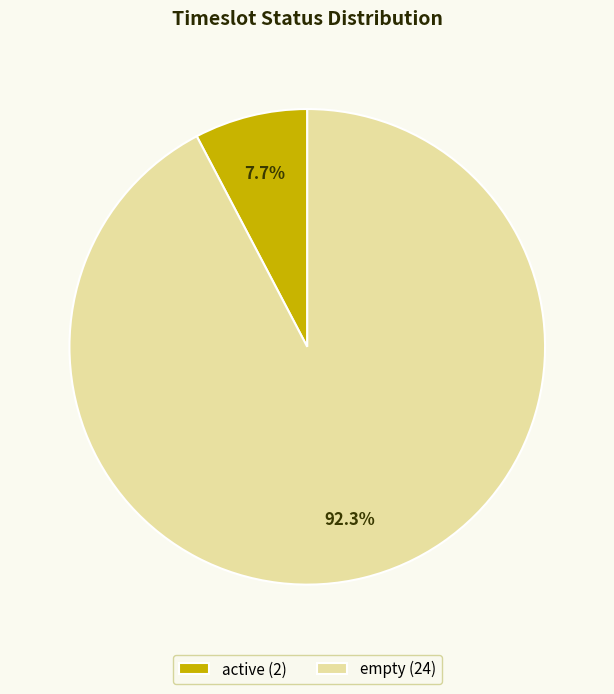

To the nearest percent, what is the combined percentage of empty and active?

100%